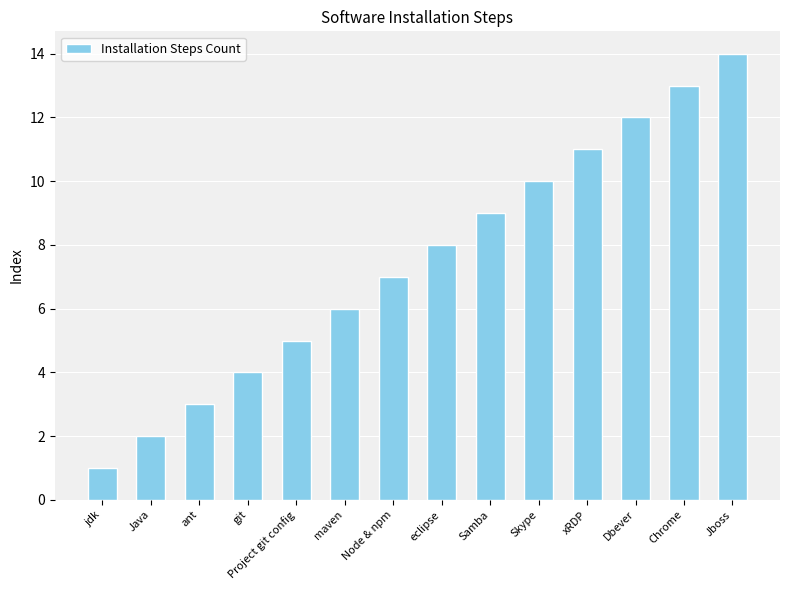

Count the number of categories in the chart.

14